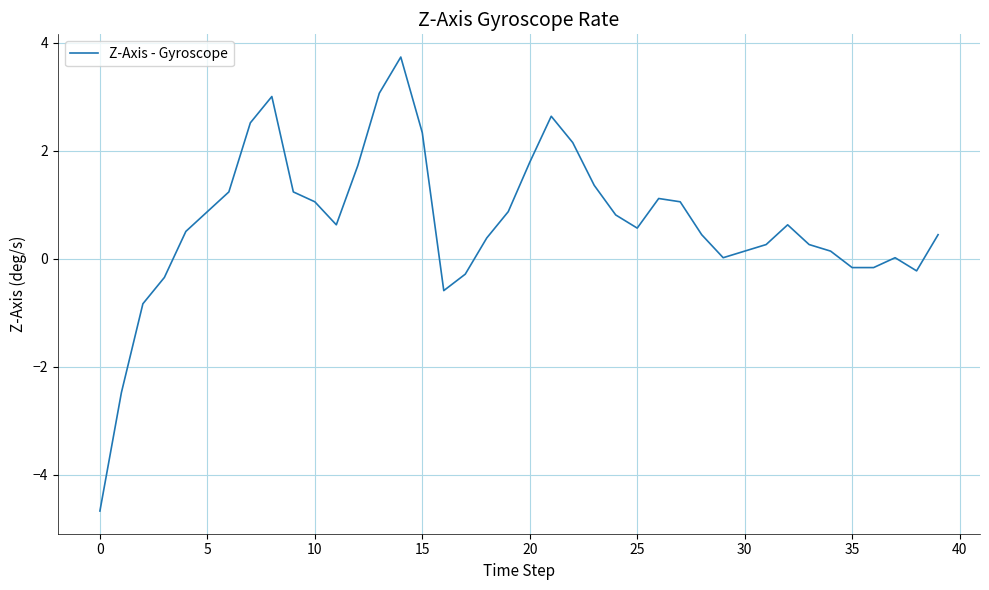

What is the maximum value shown in the chart?

3.7